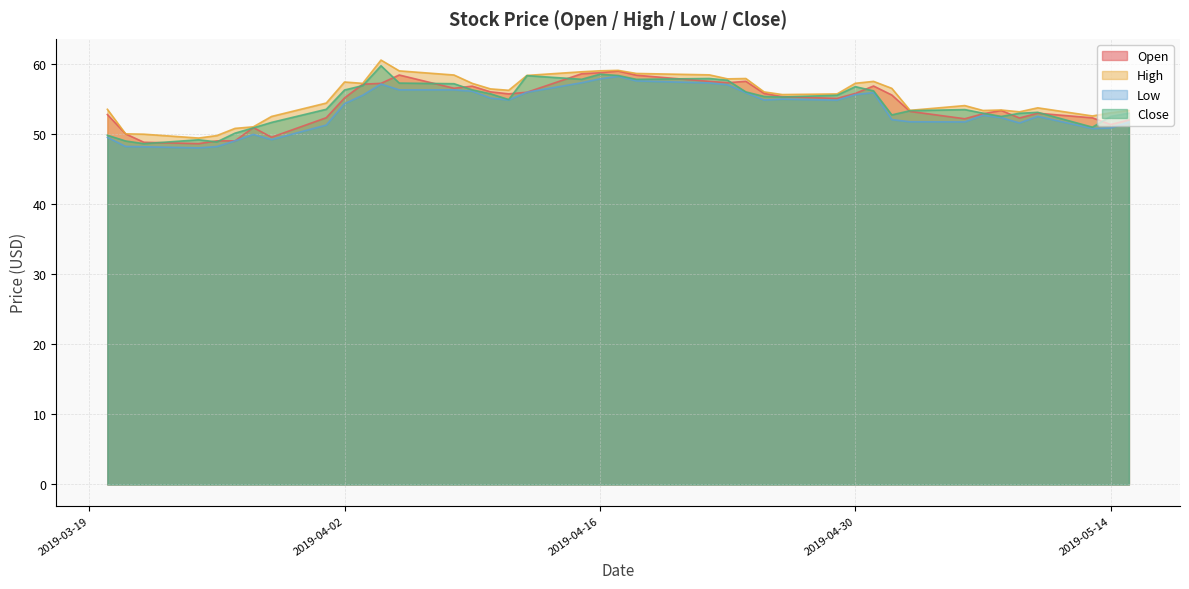

The value of Close at 2019-03-29 is 51.6. True or false?

True